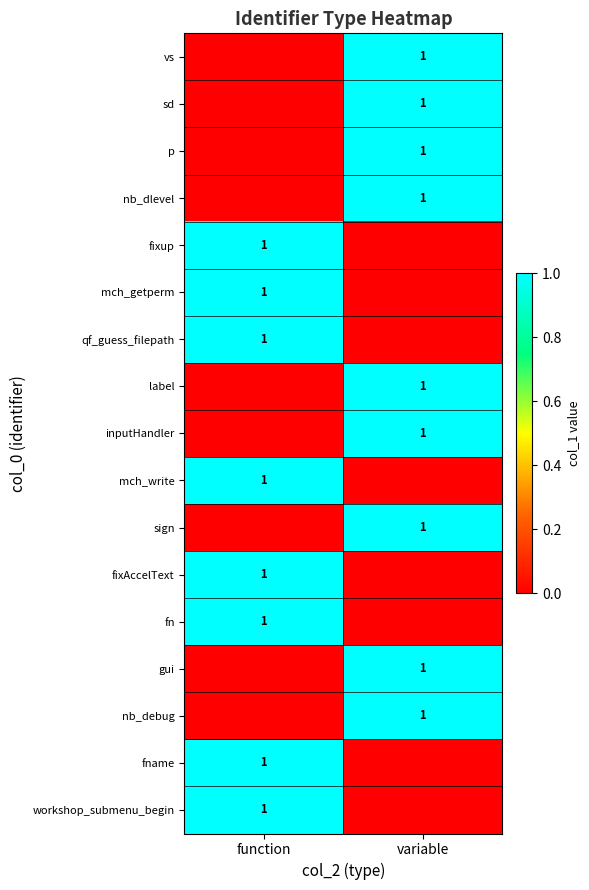

The p series shows 2 at variable. True or false?

False